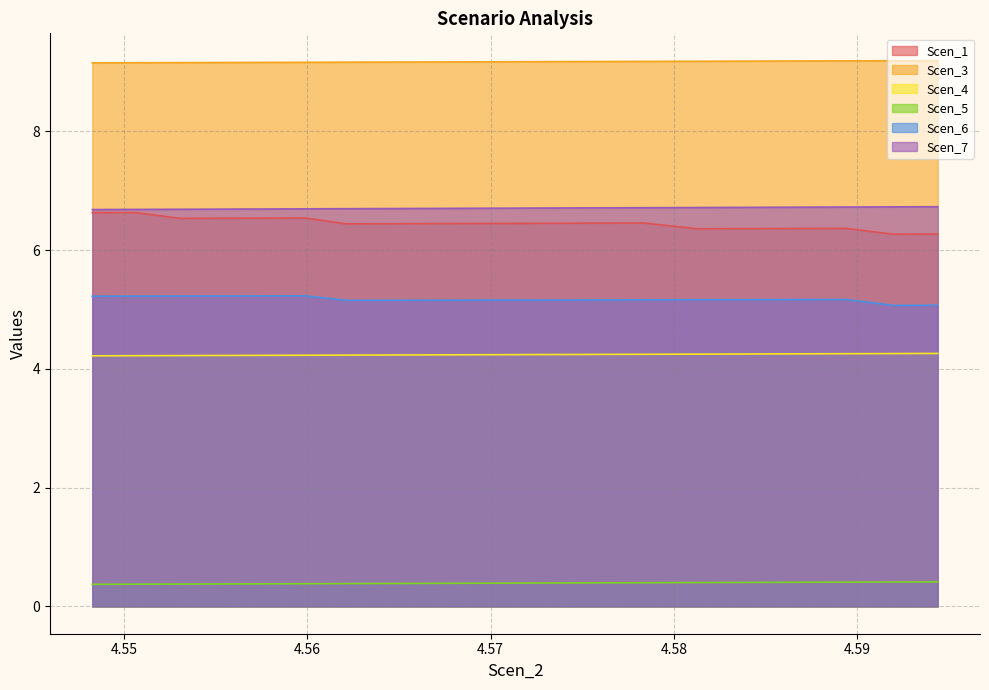

Where is the first local maximum for Scen_6?

4.559904313995031